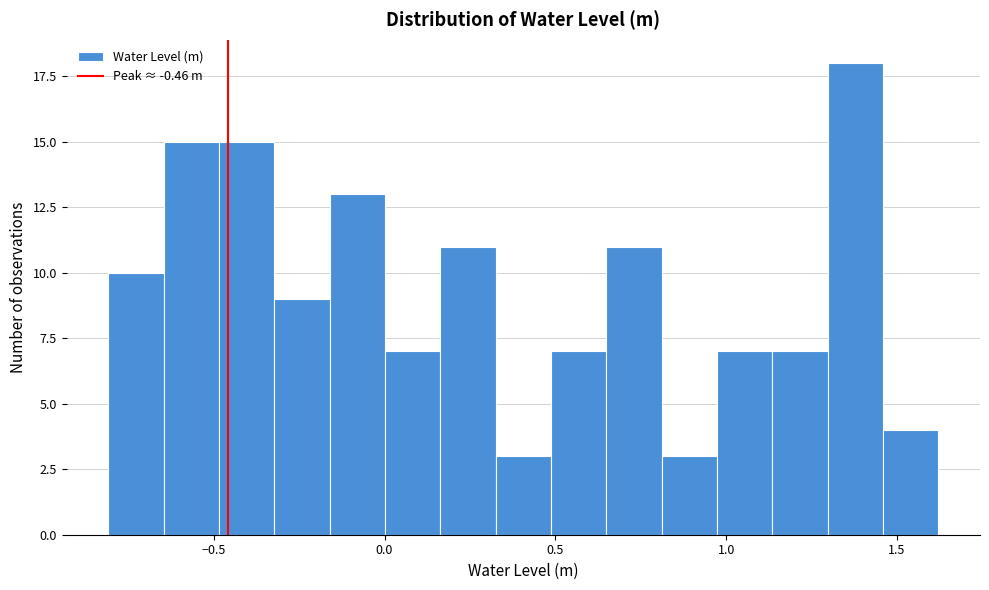

Read against the x-axis, roughly where is the centre of the tallest bar?

1.40